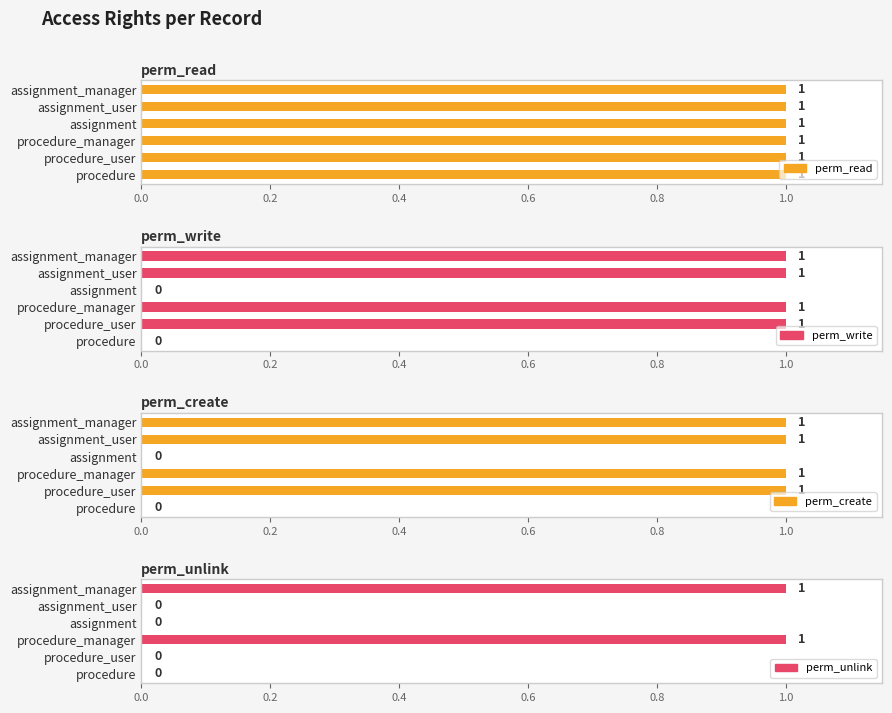

At how many categories does at least one series exceed 0?

6